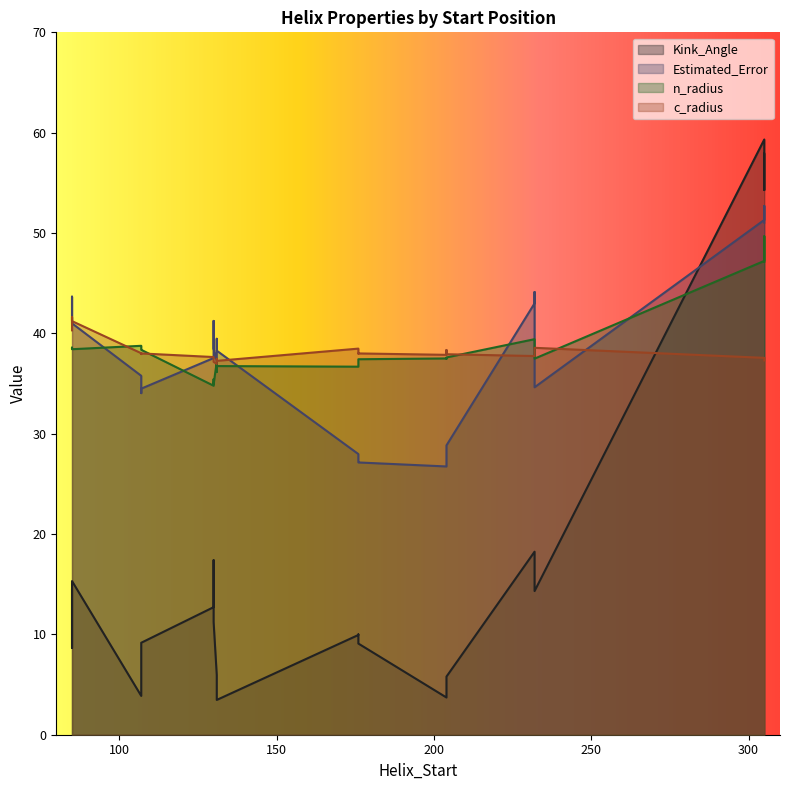

What is the difference between the Estimated_Error values at 232 and 232?

1.7